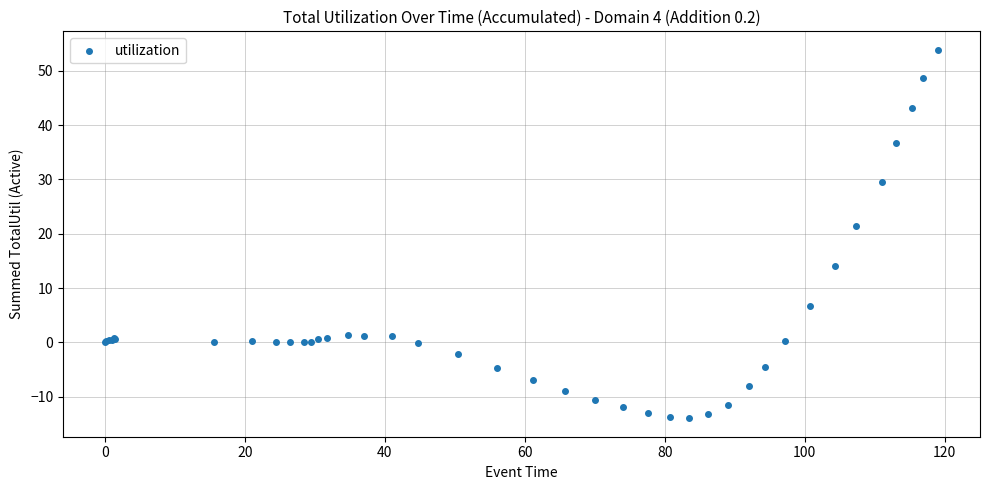

What Y value in the scatter plot is closest to 19?

21.4